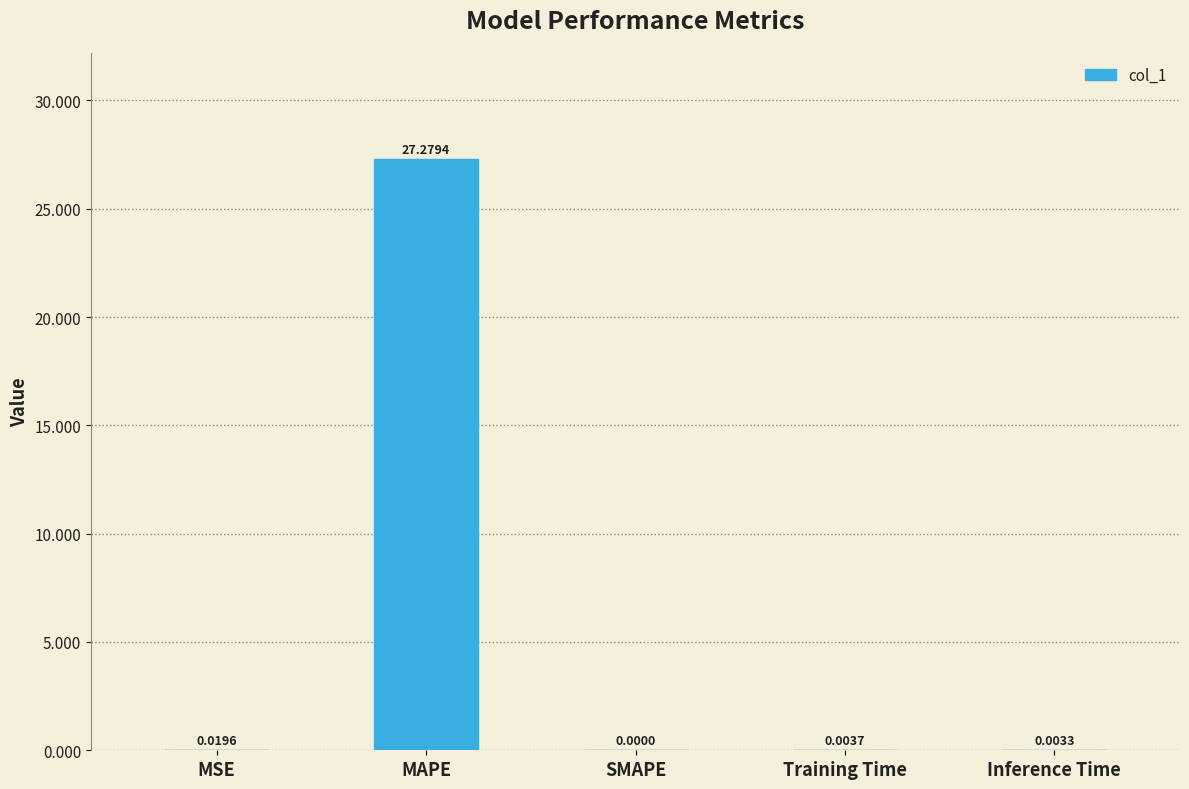

What is the greatest value displayed?

27.3